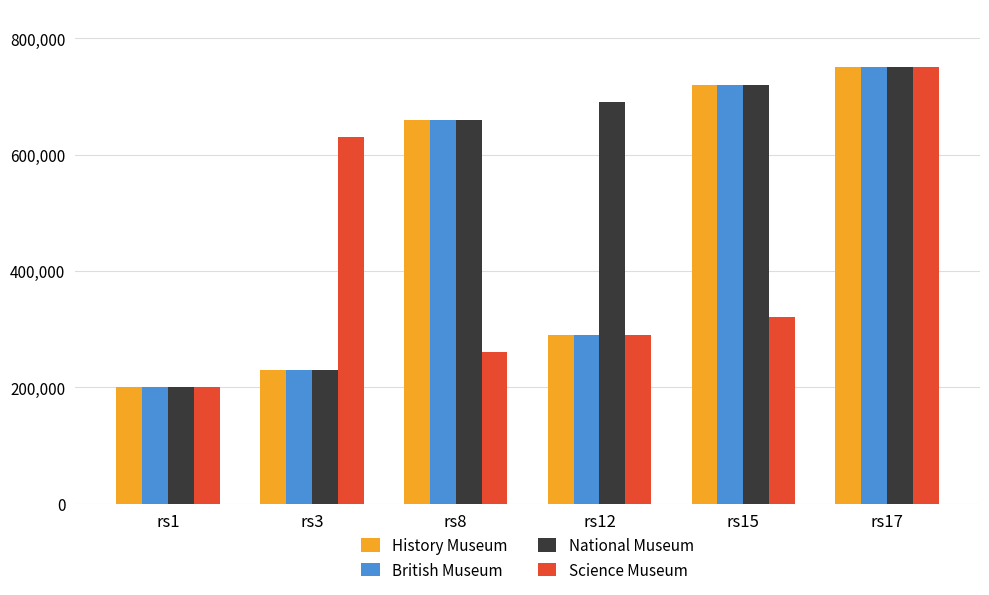

Rank the categories by Science Museum value from highest to lowest.

rs17, rs3, rs15, rs12, rs8, rs1